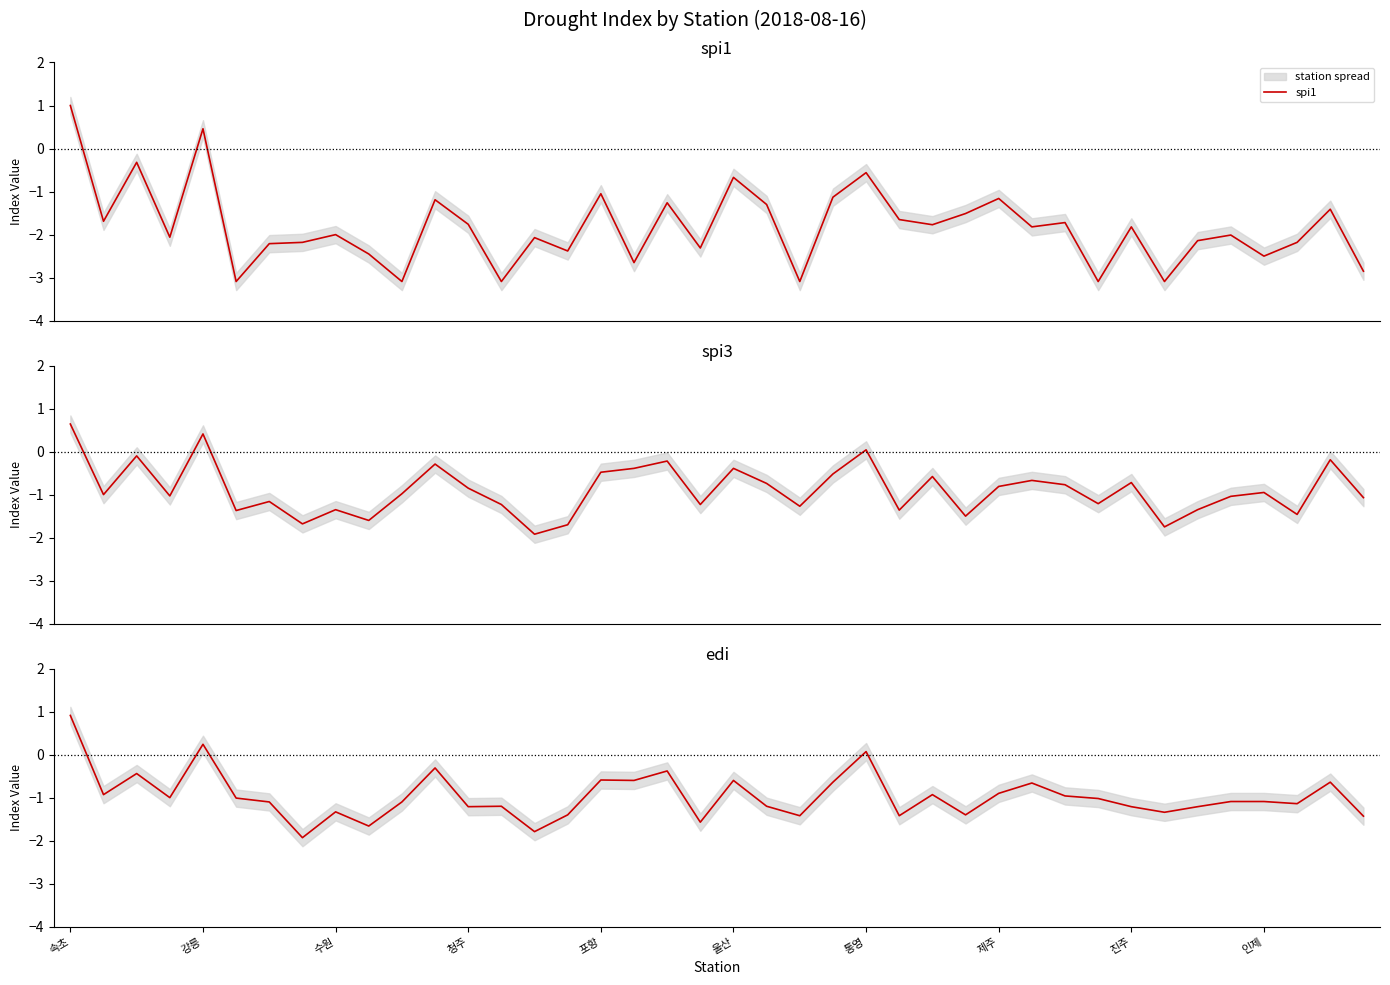

What is the lowest value of the spi1 series?

-3.1